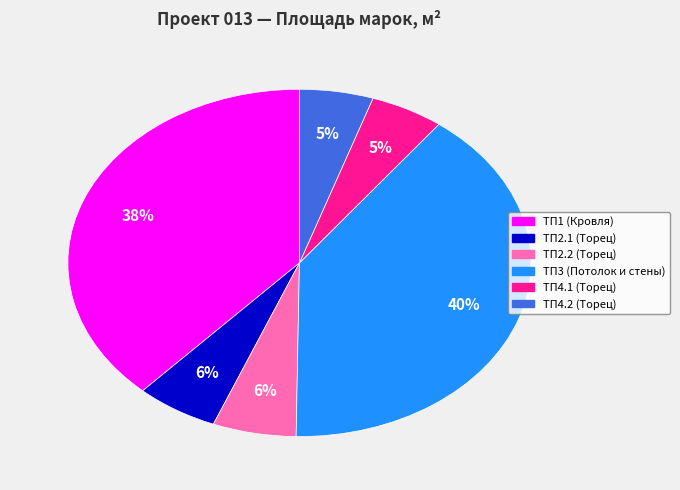

The ТП3 (Потолок и стены) slice represents 25% of the pie. True or false?

False